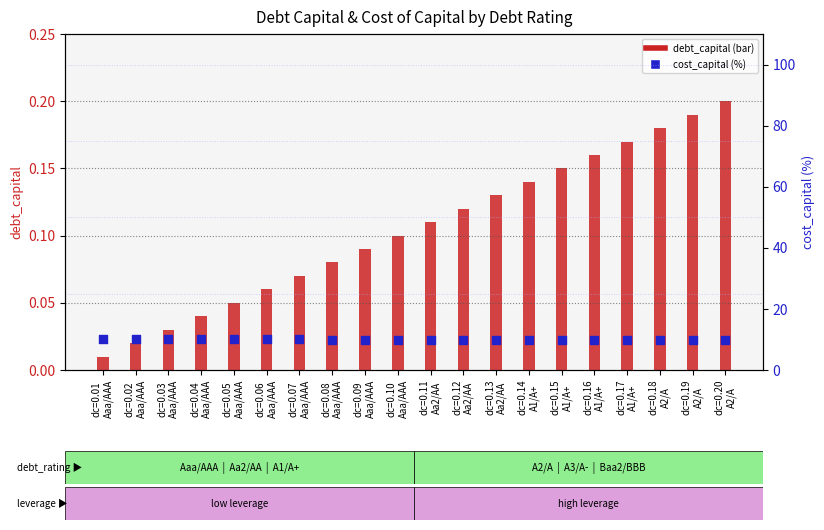

What are all the series names shown in the legend?

debt_capital, cost_capital (%)